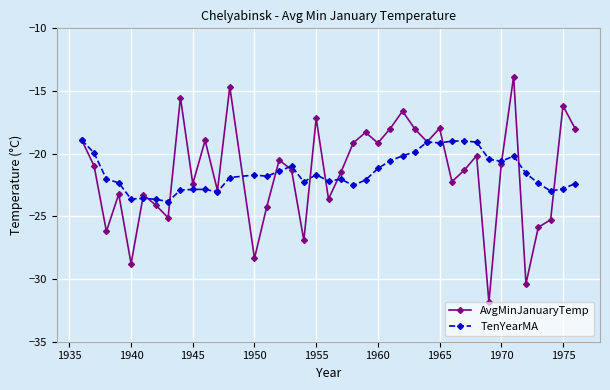

What is the value of the AvgMinJanuaryTemp point at the 7th from the left?

-24.1